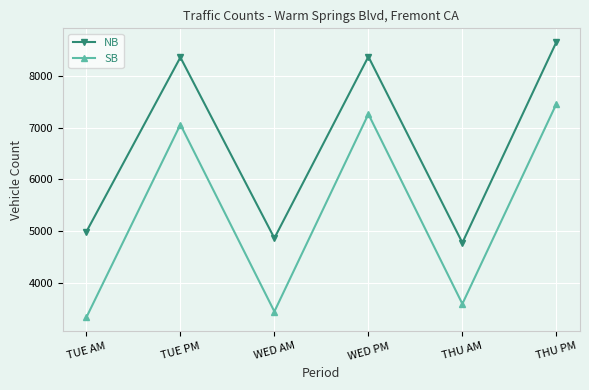

Which category has the highest value in the NB series?

THU PM